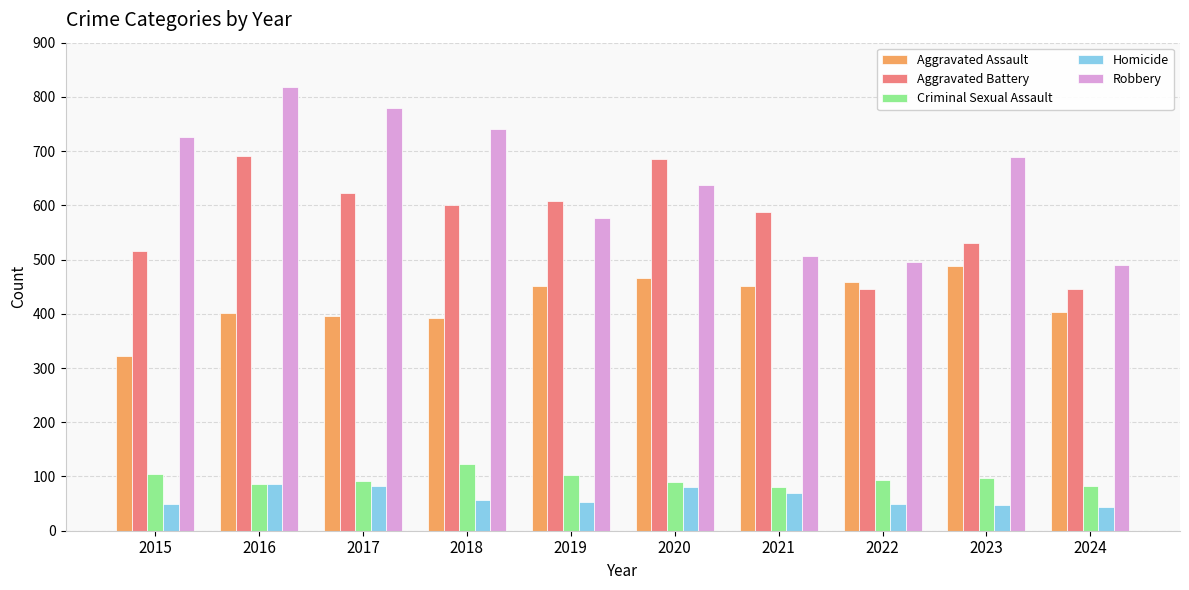

At which category does the chart reach its peak across all series?

2016